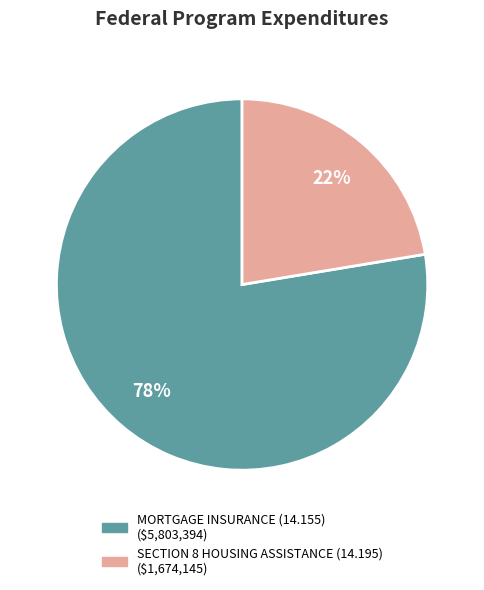

To the nearest percent, what is the combined percentage of SECTION 8 HOUSING ASSISTANCE (14.195) and MORTGAGE INSURANCE (14.155)?

100%